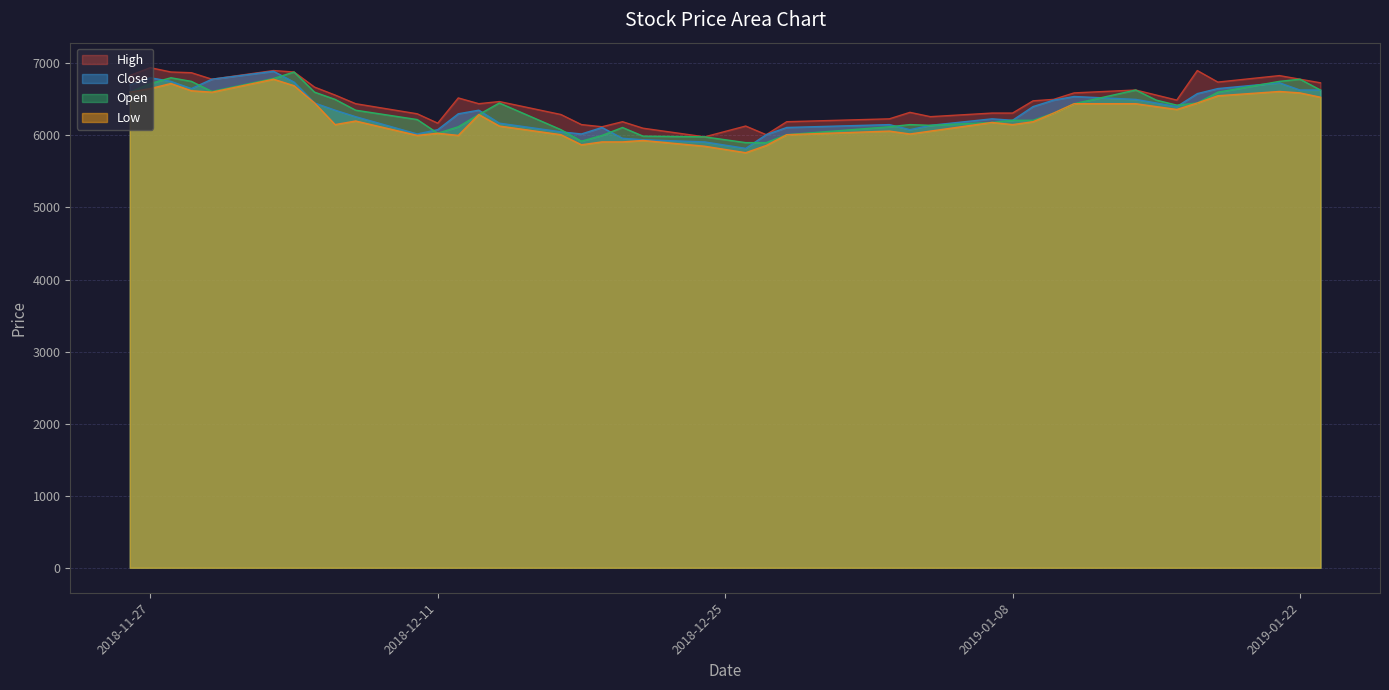

What is the maximum value for Close?

6890